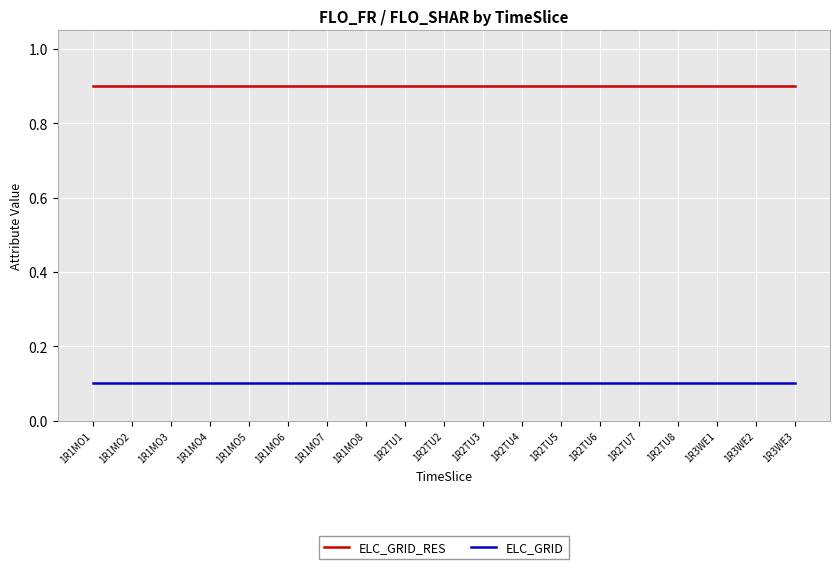

Reading left to right, what are all the values shown in this chart?

ELC_GRID_RES: 1R1MO1=0.9	1R1MO2=0.9	1R1MO3=0.9	1R1MO4=0.9	1R1MO5=0.9	1R1MO6=0.9	1R1MO7=0.9	1R1MO8=0.9	1R2TU1=0.9	1R2TU2=0.9	1R2TU3=0.9	1R2TU4=0.9	1R2TU5=0.9	1R2TU6=0.9	1R2TU7=0.9	1R2TU8=0.9	1R3WE1=0.9	1R3WE2=0.9	1R3WE3=0.9
ELC_GRID: 1R1MO1=0.1	1R1MO2=0.1	1R1MO3=0.1	1R1MO4=0.1	1R1MO5=0.1	1R1MO6=0.1	1R1MO7=0.1	1R1MO8=0.1	1R2TU1=0.1	1R2TU2=0.1	1R2TU3=0.1	1R2TU4=0.1	1R2TU5=0.1	1R2TU6=0.1	1R2TU7=0.1	1R2TU8=0.1	1R3WE1=0.1	1R3WE2=0.1	1R3WE3=0.1